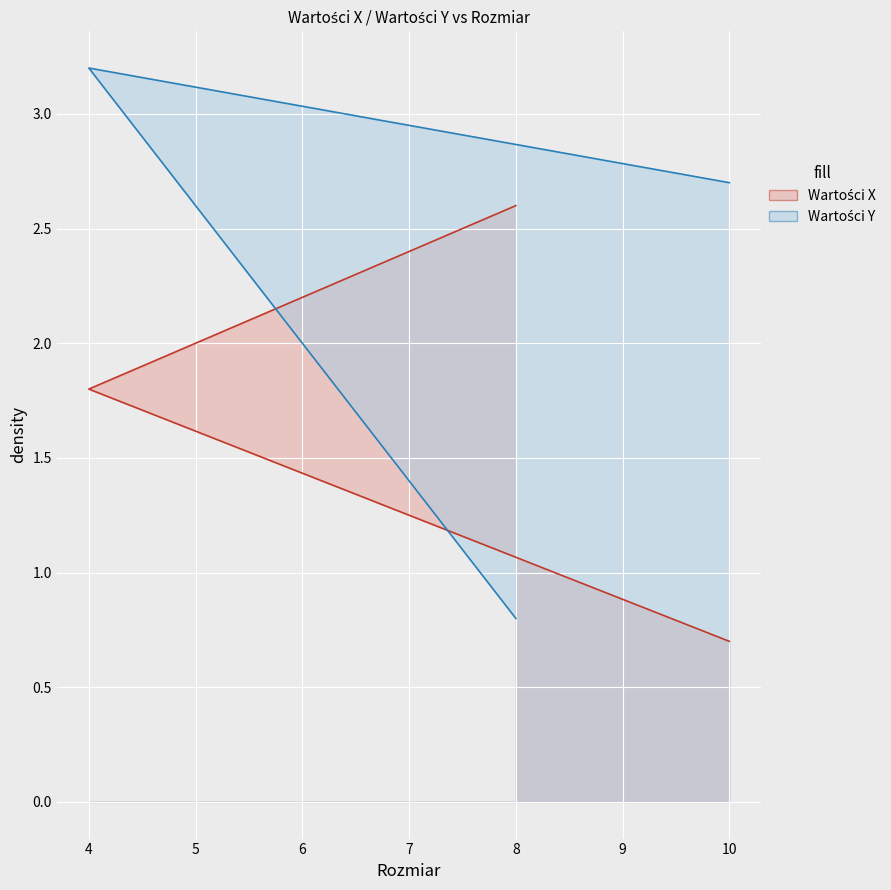

How many values in the Wartości Y series exceed 2?

2